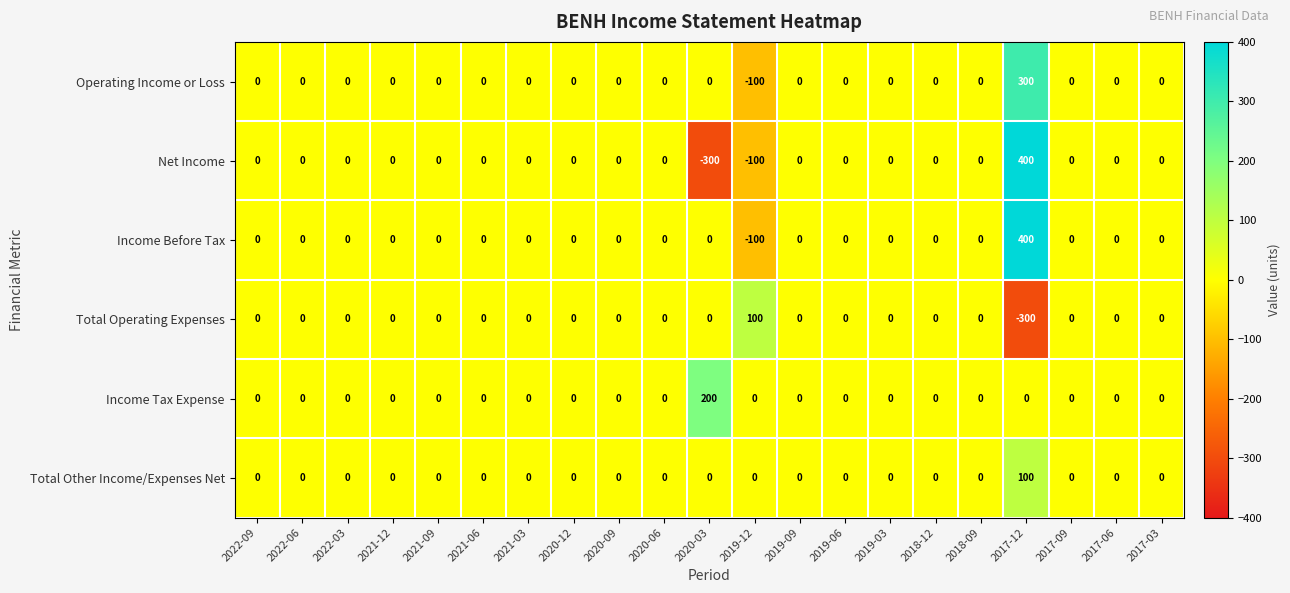

Which series has the largest total across all categories?

Income Before Tax